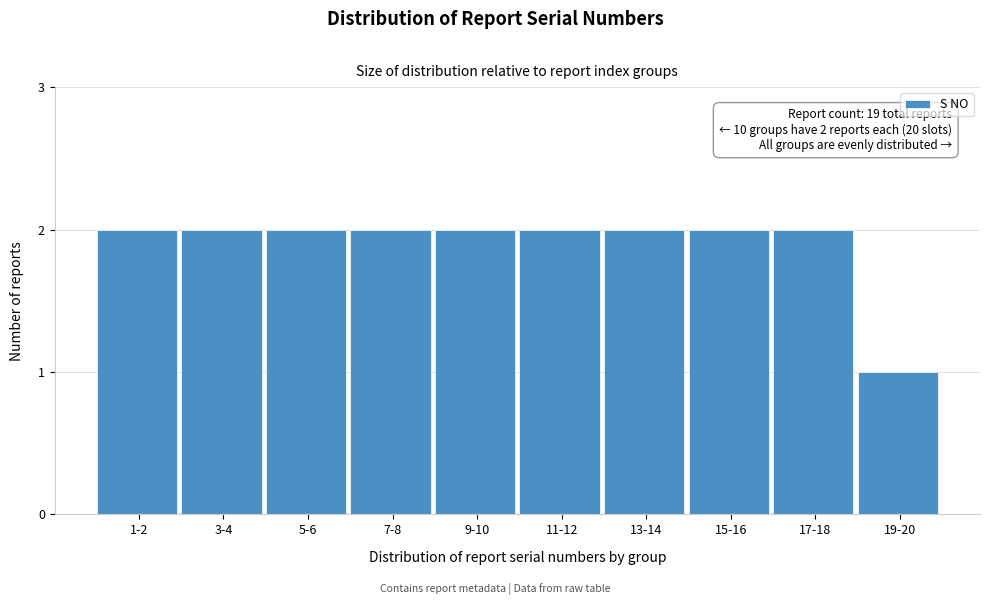

Reading left to right, what are all the values shown in this chart?

1-2=2	3-4=2	5-6=2	7-8=2	9-10=2	11-12=2	13-14=2	15-16=2	17-18=2	19-20=1